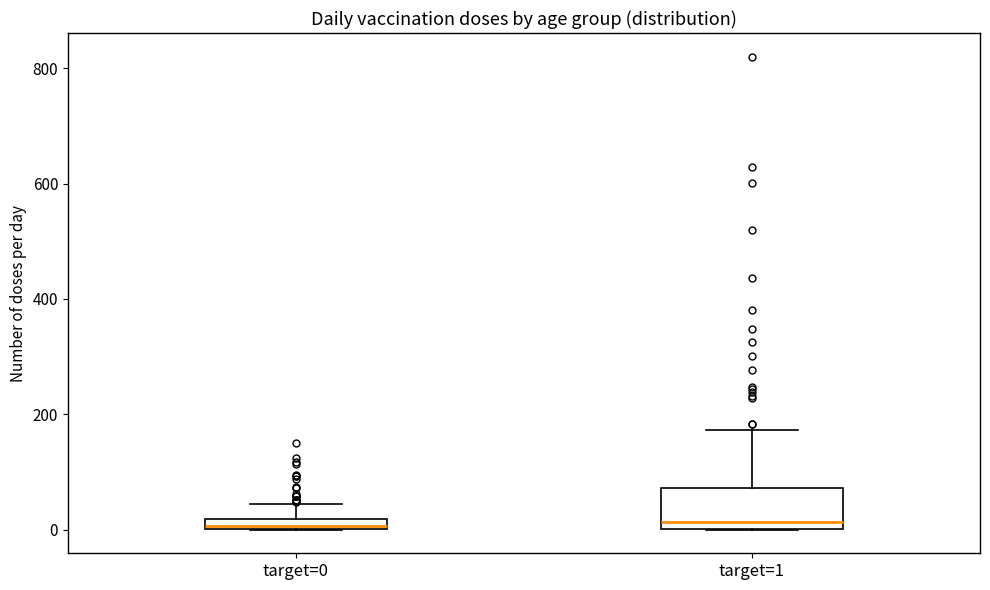

Which box is the tallest, from its lower edge to its upper edge?

target=1